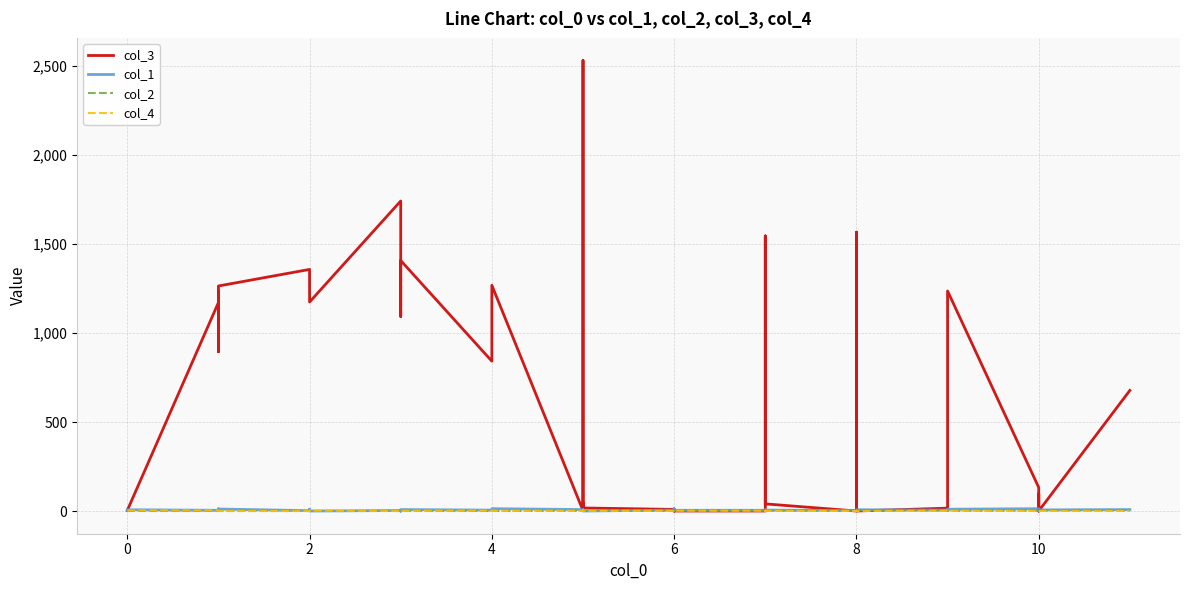

How many categories are shown in the chart?

40